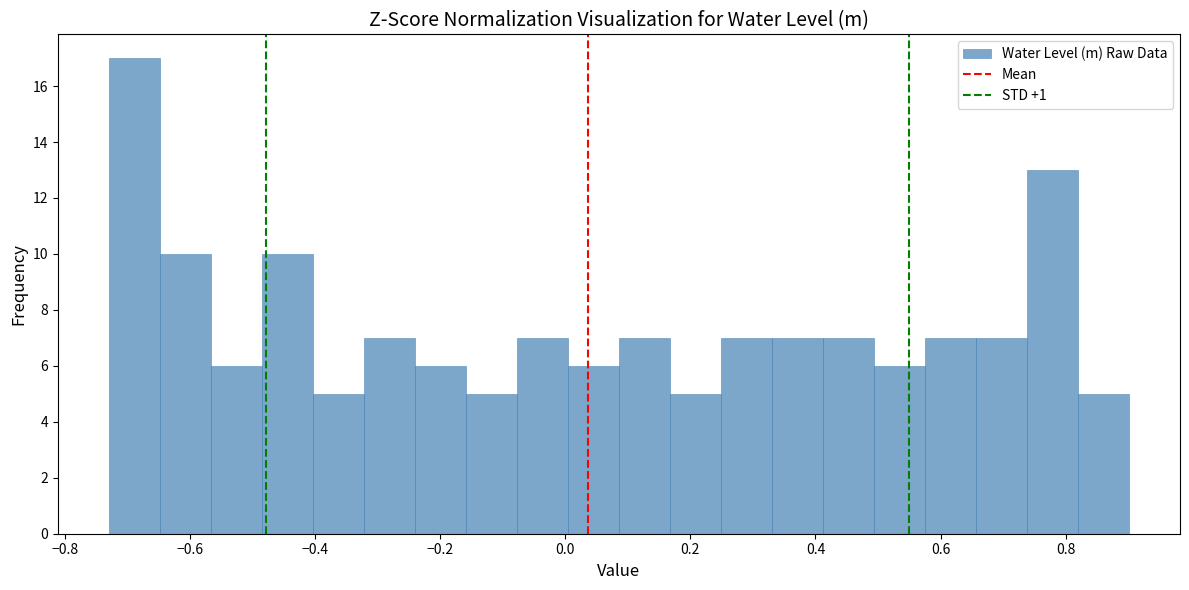

Which range on the x-axis has the tallest bar?

-0.72 to -0.64